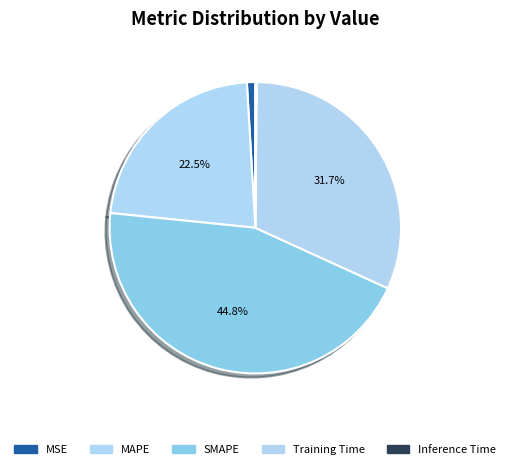

What is the largest slice in the pie chart?

SMAPE